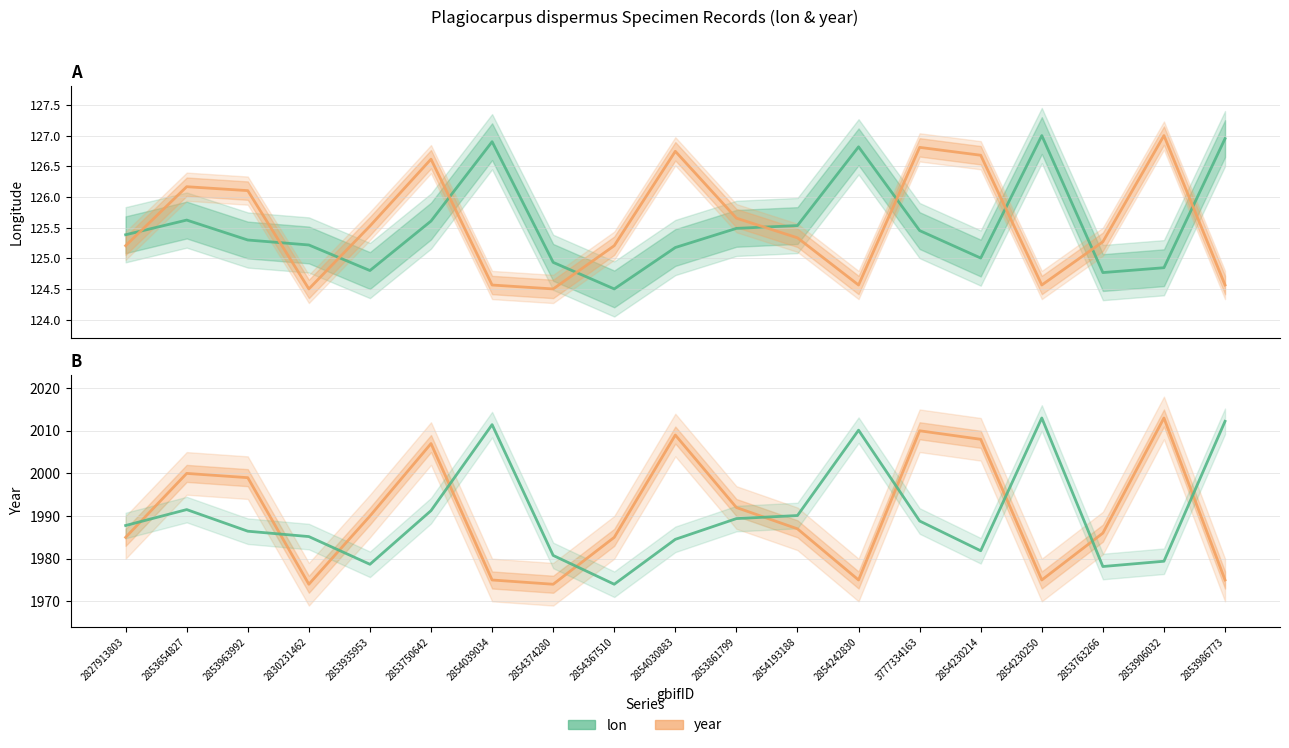

What are all the series names shown in the legend?

lon, year